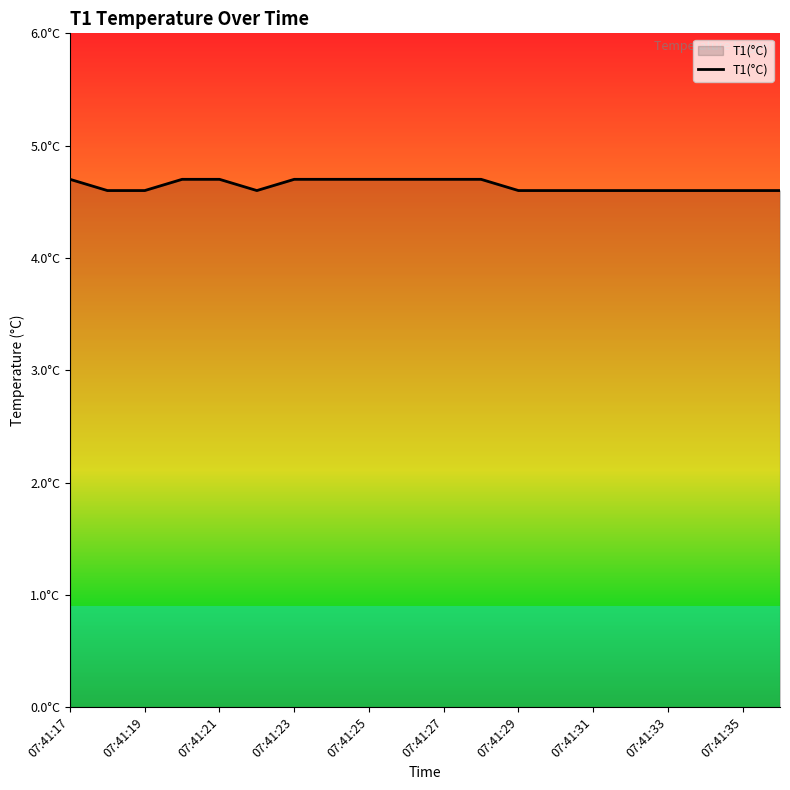

What is the label of the 1st point from the left?

07:41:17